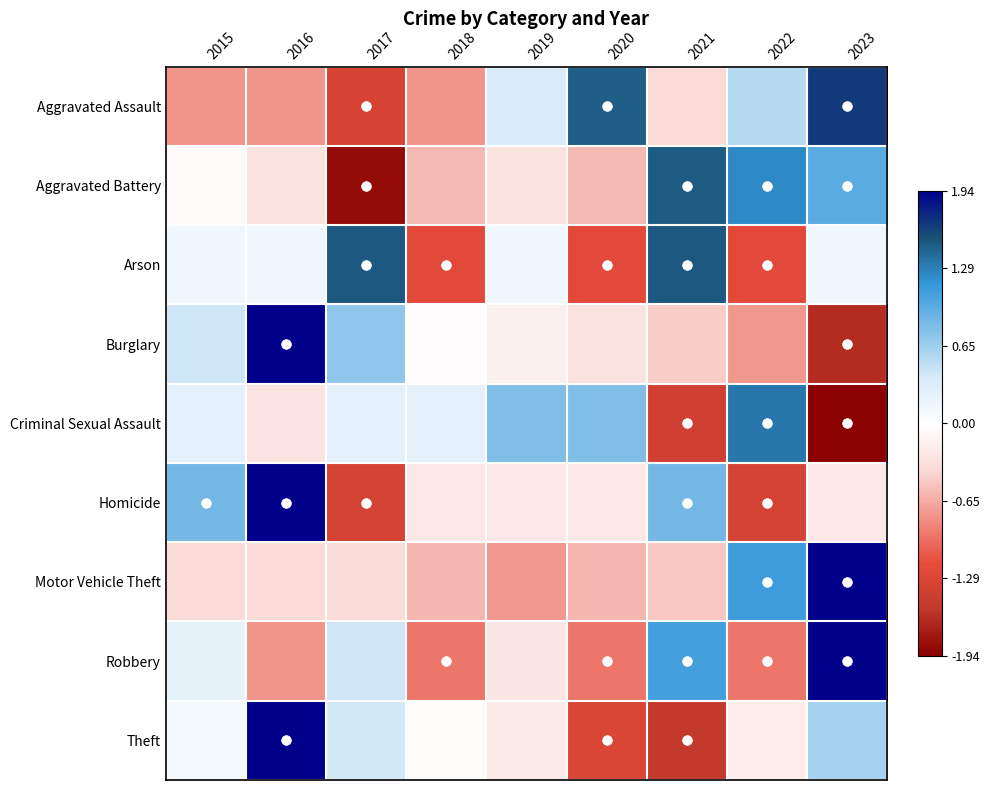

Reading left to right, extract all data points from this chart.

Aggravated Assault: 2015=-0.8	2016=-0.8	2017=-1.3	2018=-0.8	2019=0.4	2020=1.5	2021=-0.4	2022=0.5	2023=1.7
Aggravated Battery: 2015=-0.1	2016=-0.3	2017=-1.9	2018=-0.6	2019=-0.3	2020=-0.6	2021=1.5	2022=1.2	2023=1.0
Arson: 2015=0.2	2016=0.2	2017=1.5	2018=-1.2	2019=0.2	2020=-1.2	2021=1.5	2022=-1.2	2023=0.2
Burglary: 2015=0.4	2016=2.2	2017=0.7	2018=-0.0	2019=-0.2	2020=-0.3	2021=-0.5	2022=-0.7	2023=-1.6
Criminal Sexual Assault: 2015=0.2	2016=-0.3	2017=0.2	2018=0.2	2019=0.8	2020=0.8	2021=-1.4	2022=1.3	2023=-1.9
Homicide: 2015=0.8	2016=1.9	2017=-1.3	2018=-0.2	2019=-0.2	2020=-0.2	2021=0.8	2022=-1.3	2023=-0.2
Motor Vehicle Theft: 2015=-0.4	2016=-0.4	2017=-0.4	2018=-0.6	2019=-0.8	2020=-0.6	2021=-0.5	2022=1.1	2023=2.4
Robbery: 2015=0.2	2016=-0.8	2017=0.4	2018=-0.9	2019=-0.3	2020=-0.9	2021=1.1	2022=-0.9	2023=2.1
Theft: 2015=0.1	2016=2.1	2017=0.4	2018=-0.0	2019=-0.2	2020=-1.3	2021=-1.5	2022=-0.2	2023=0.6